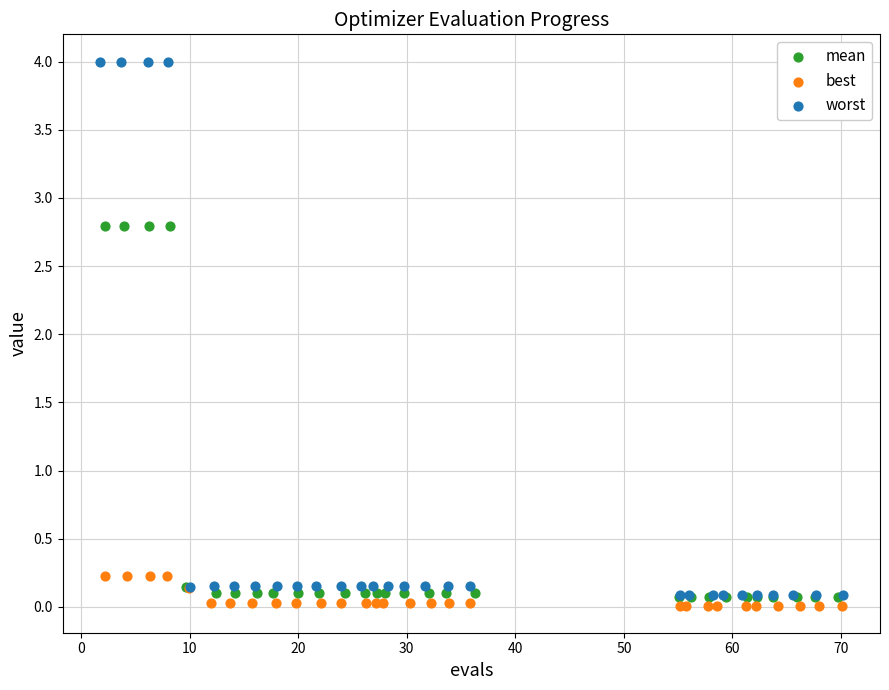

Which series has the widest spread of Y values?

worst